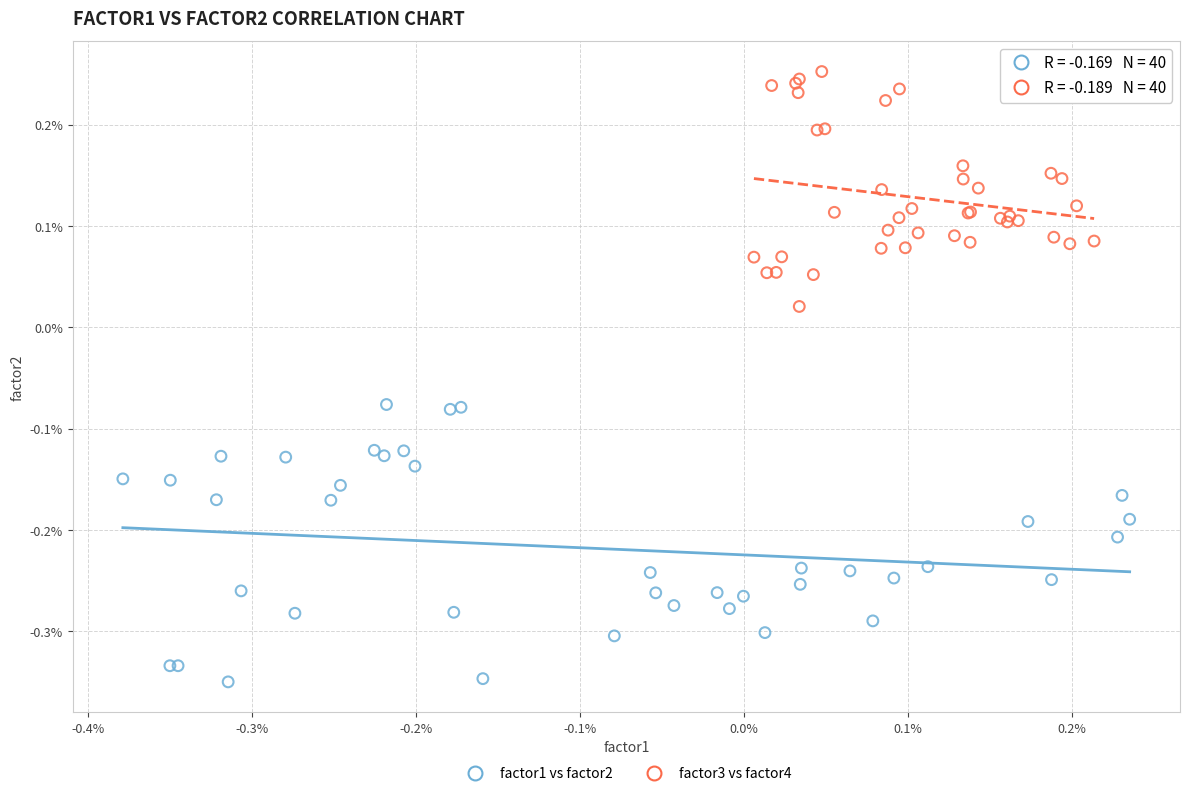

What are all the series names shown in the legend?

factor1 vs factor2, factor3 vs factor4